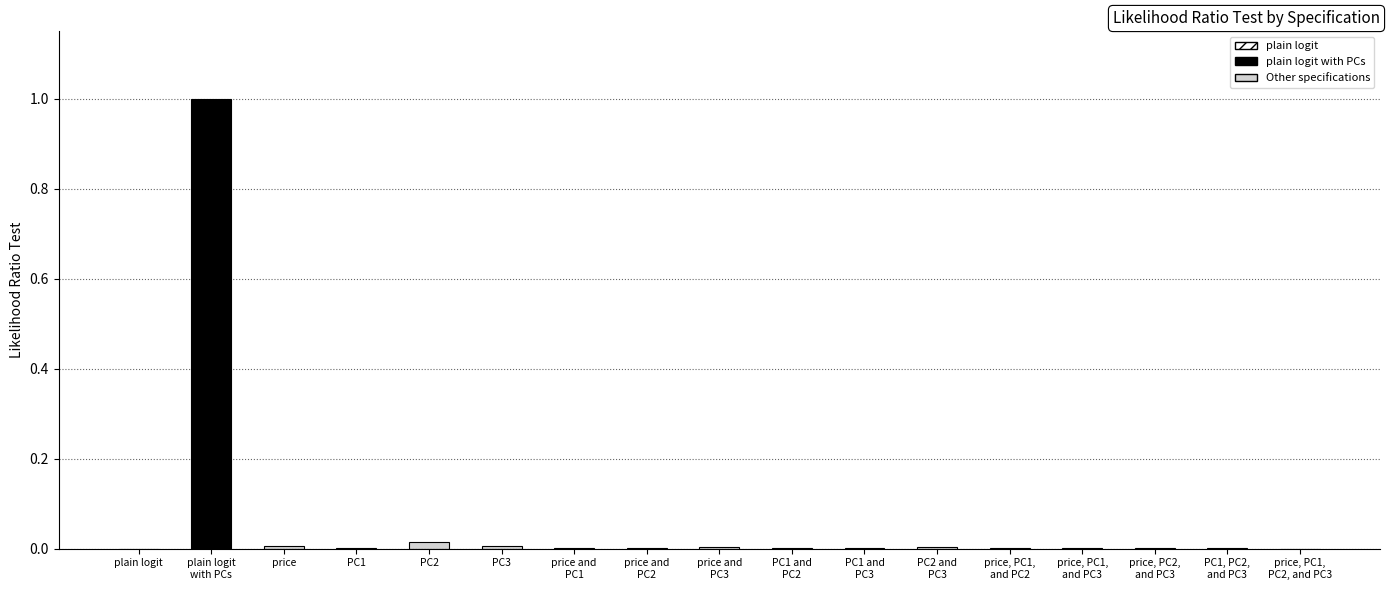

What is the maximum value shown in the chart?

1.0